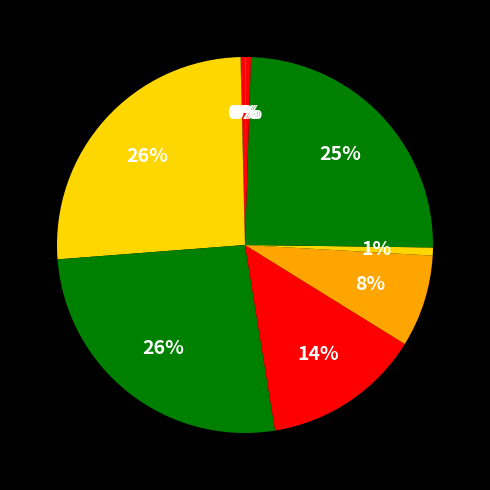

To the nearest percent, what is the average slice percentage?

10%